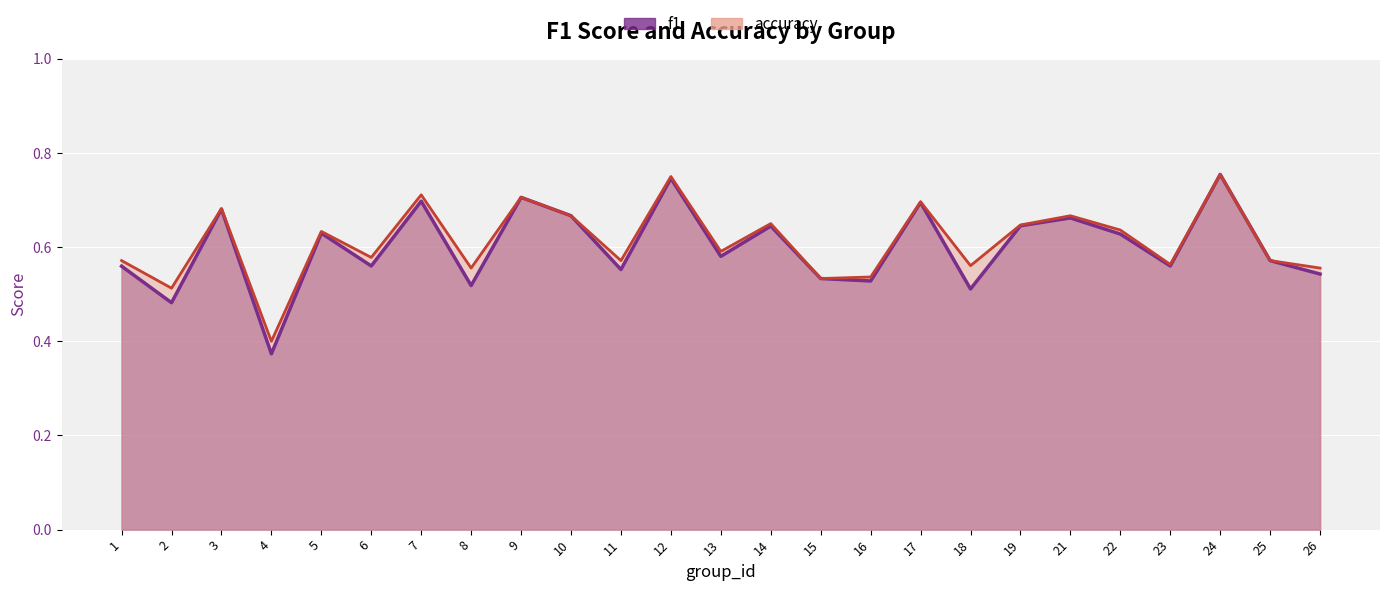

True or false: accuracy and f1 cross at least once.

False